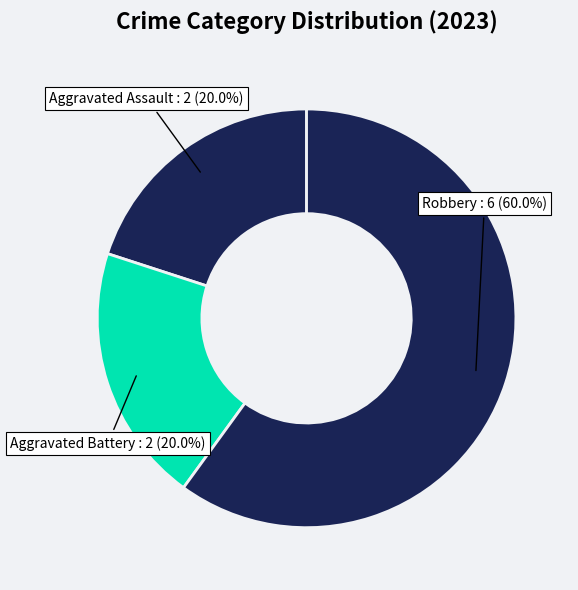

Is it true that Robbery is 60% of the pie?

True